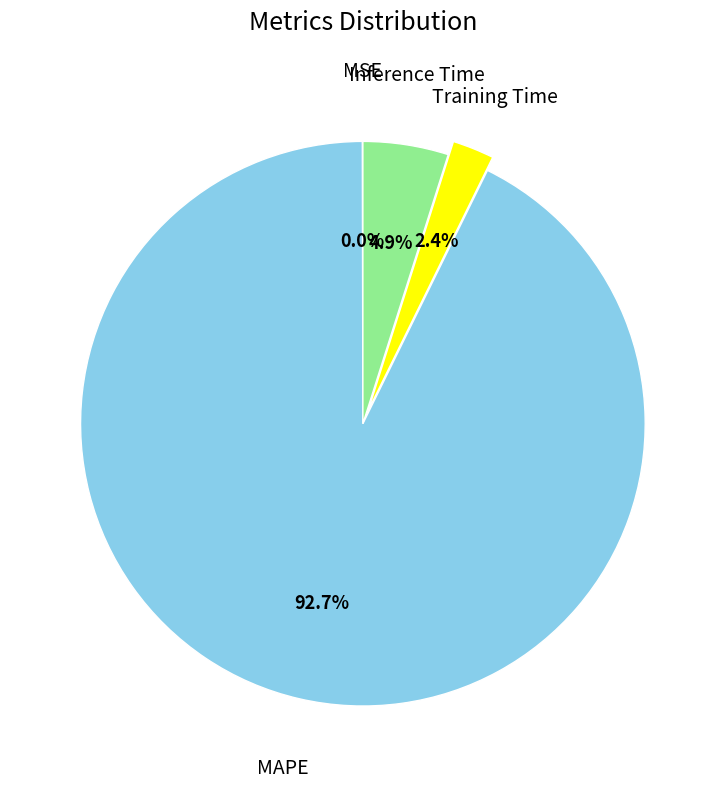

Is there a majority slice in this chart?

Yes